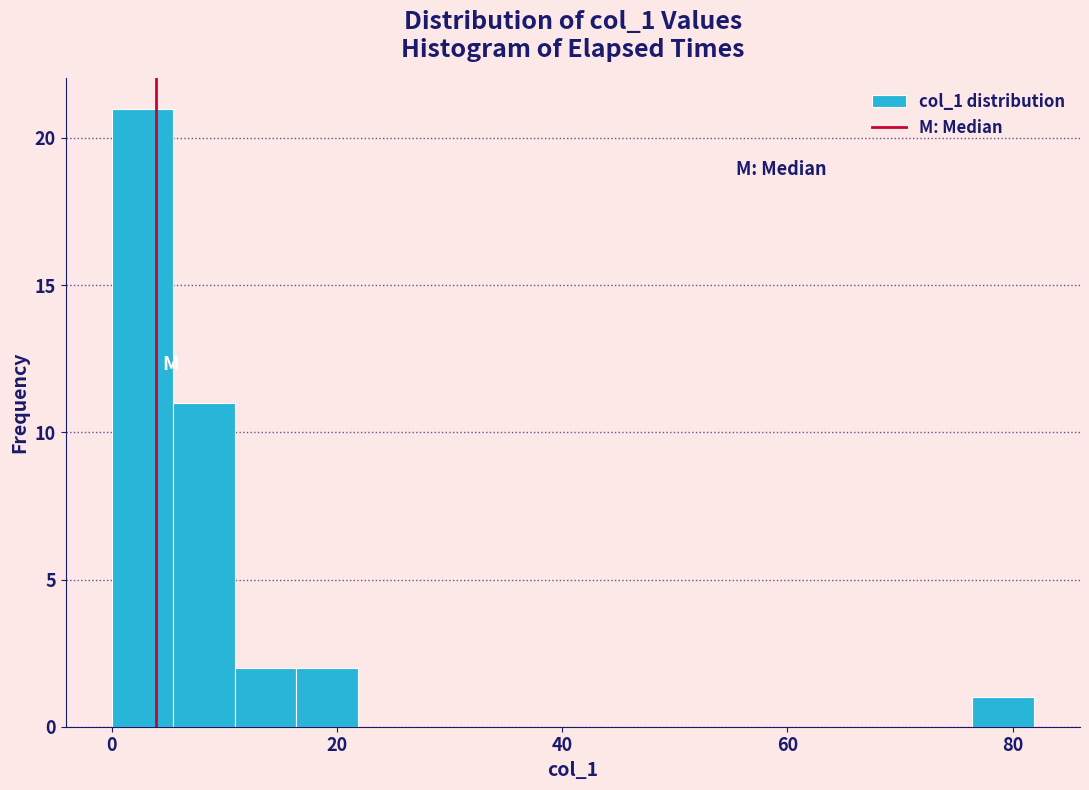

Read against the x-axis, roughly where is the centre of the tallest bar?

2